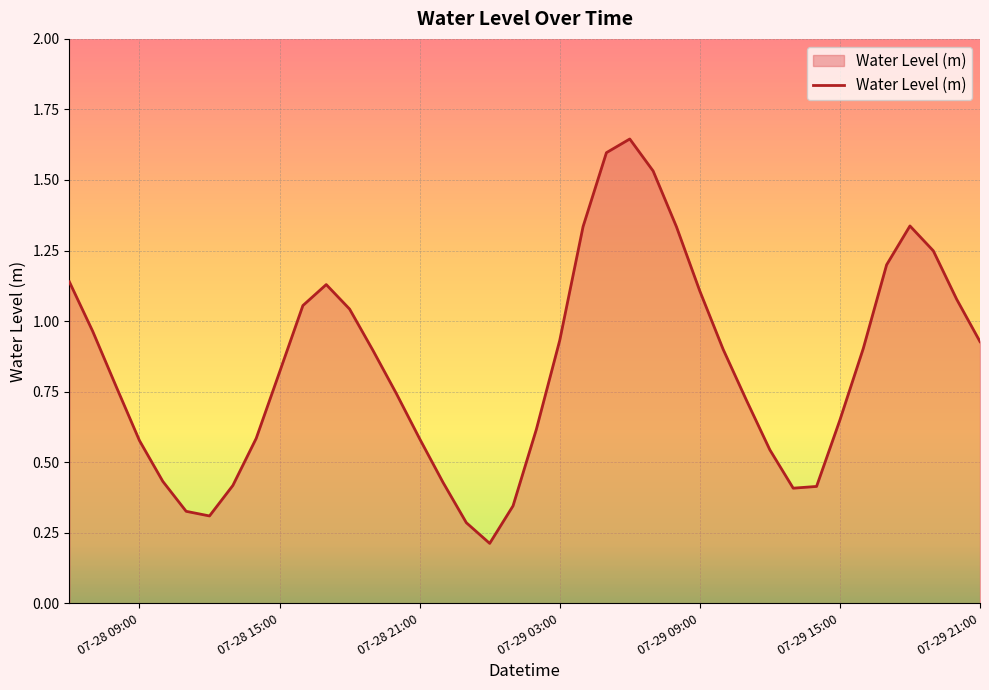

What is the difference between the maximum and minimum values?

1.4